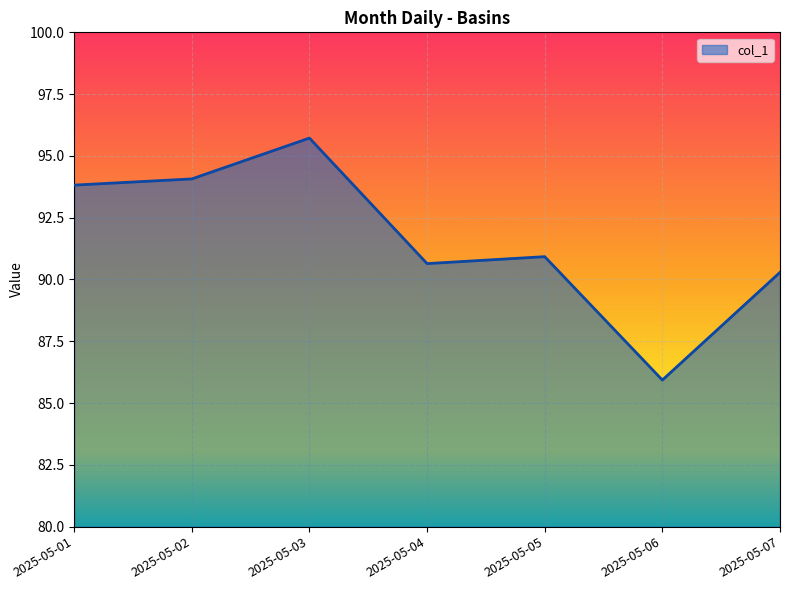

Reading left to right, transcribe all the data shown in this chart.

2025-05-01=93.8	2025-05-02=94.1	2025-05-03=95.7	2025-05-04=90.6	2025-05-05=90.9	2025-05-06=85.9	2025-05-07=90.3